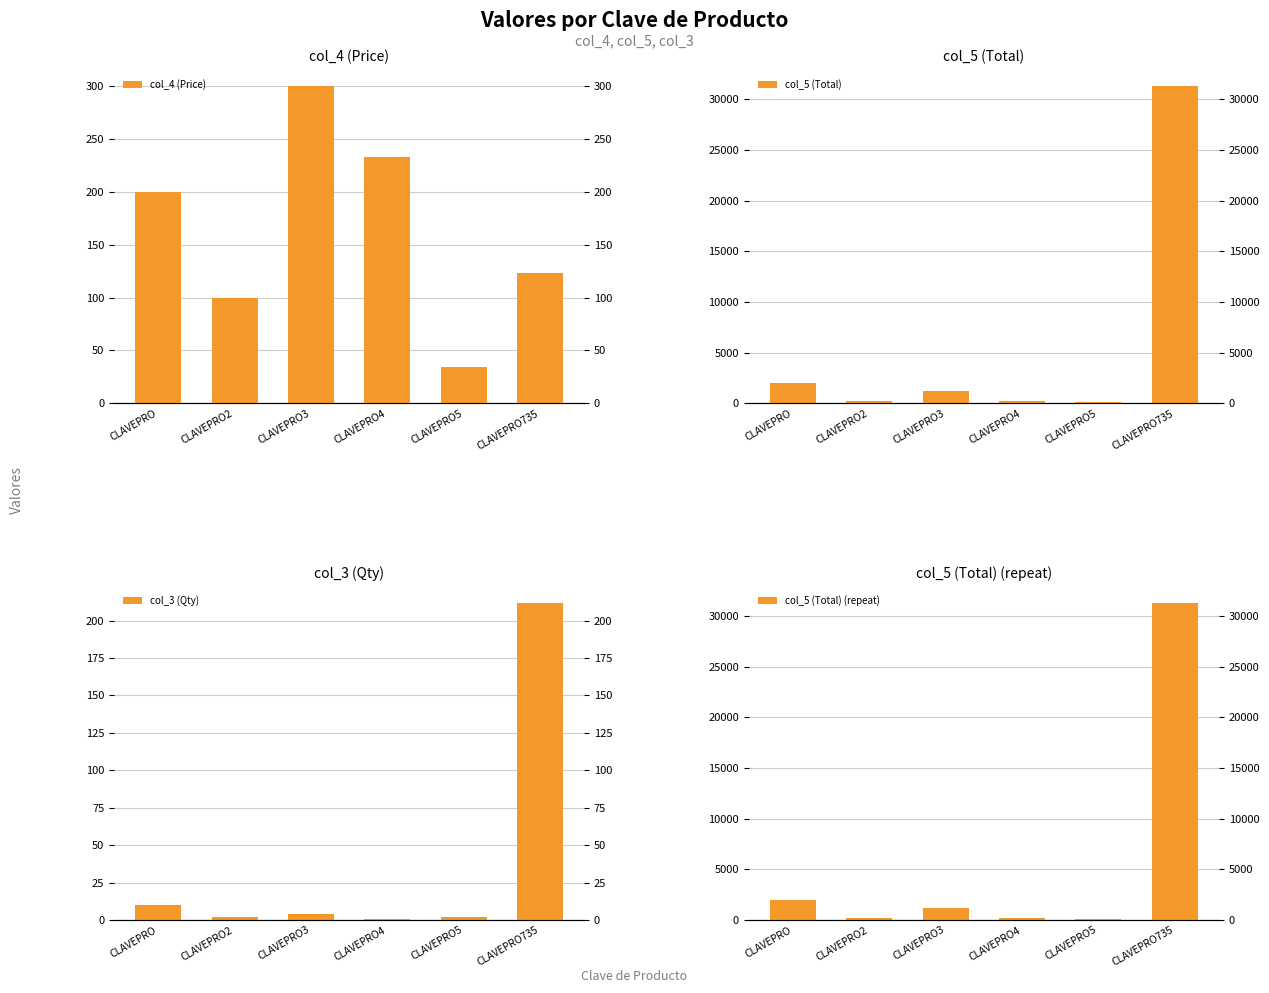

Which series has the widest spread of values?

col_5 (Total)